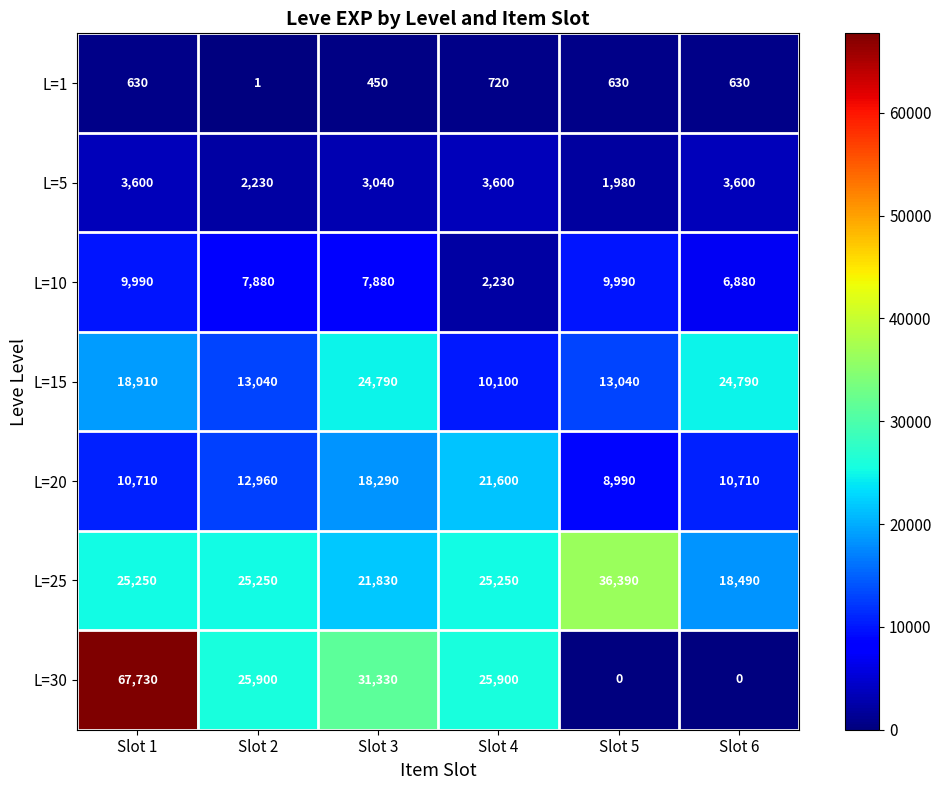

At which category is the sum across all series the highest?

Slot 1